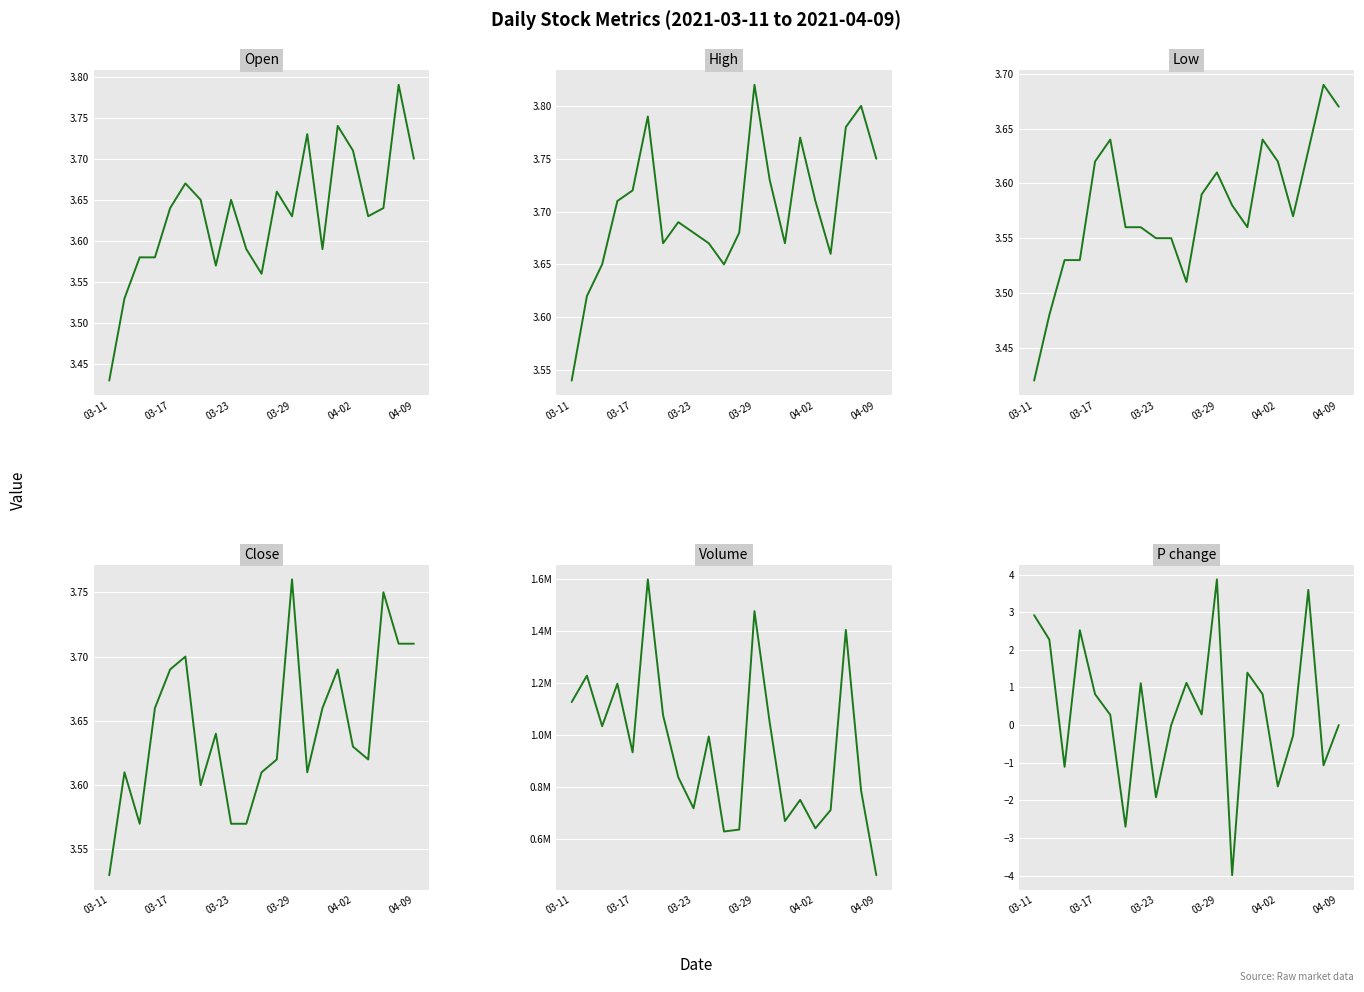

At how many categories does at least one series exceed 277998?

21